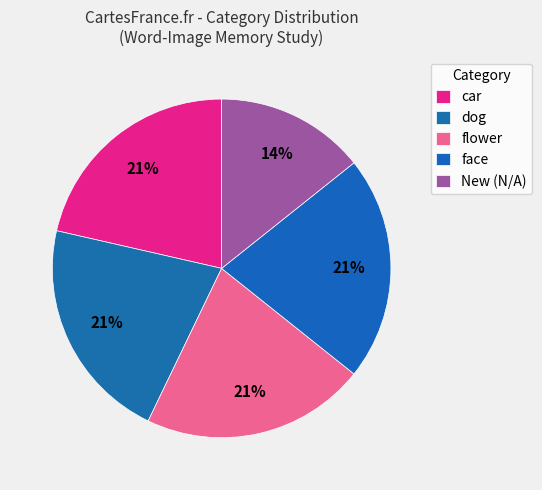

How many slices are in this pie chart?

5